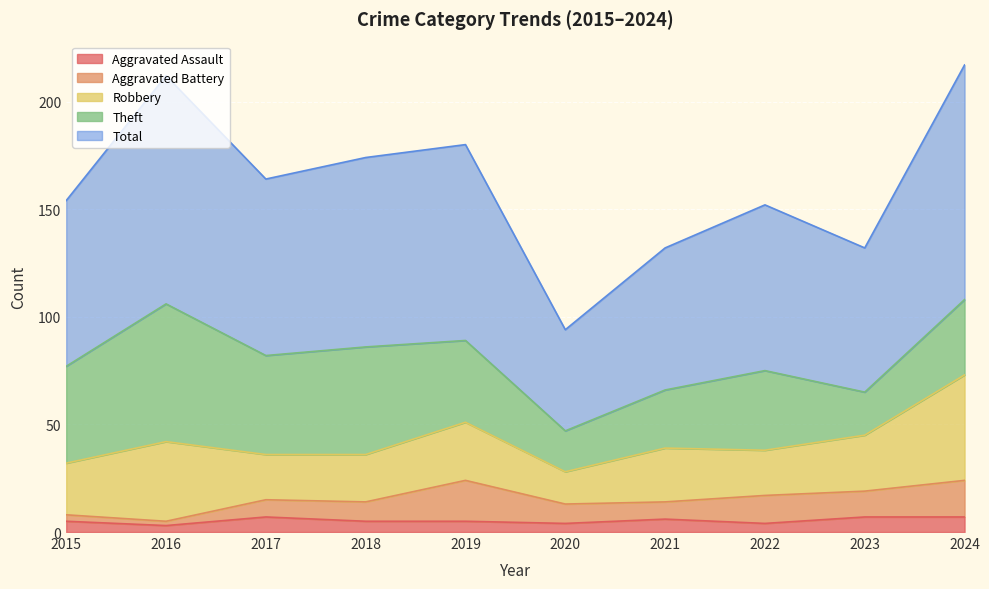

At which category does Theft reach its first local valley?

2017